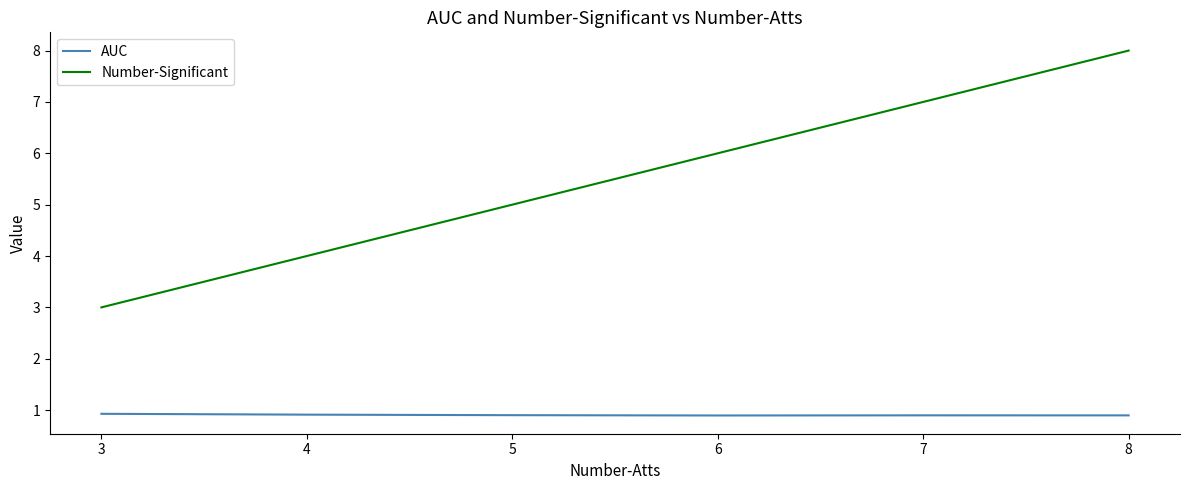

How many categories are shown in the chart?

6